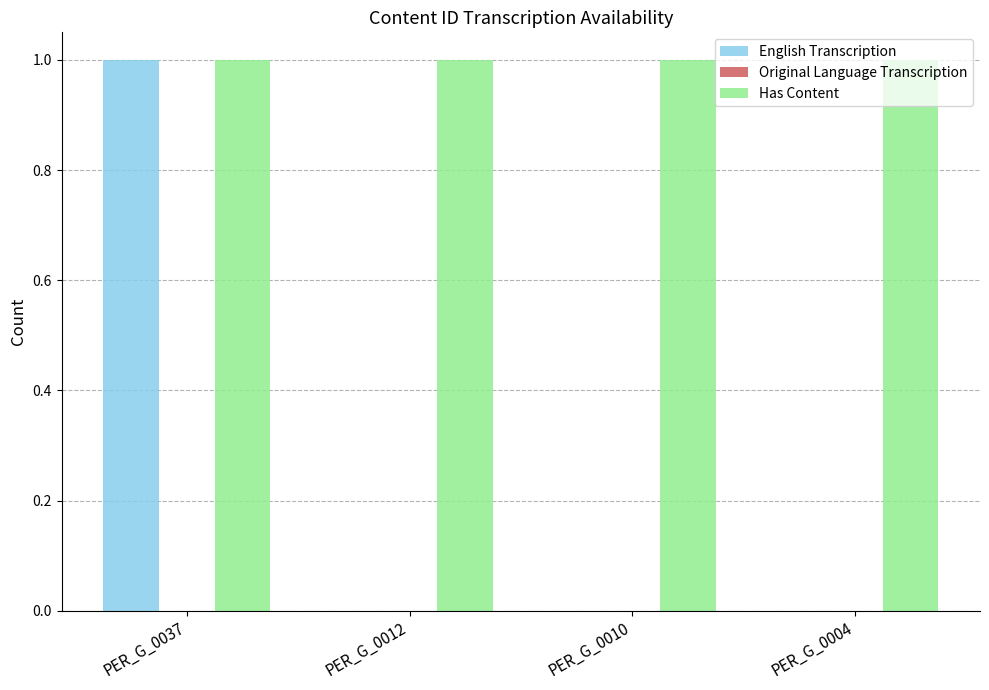

Count the number of categories in the chart.

4